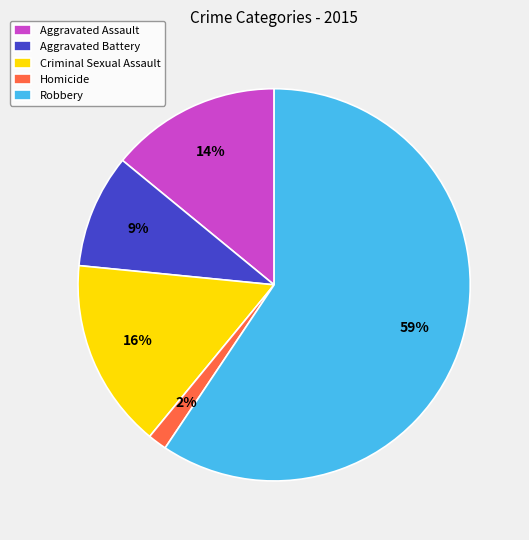

How many slices are in this pie chart?

5